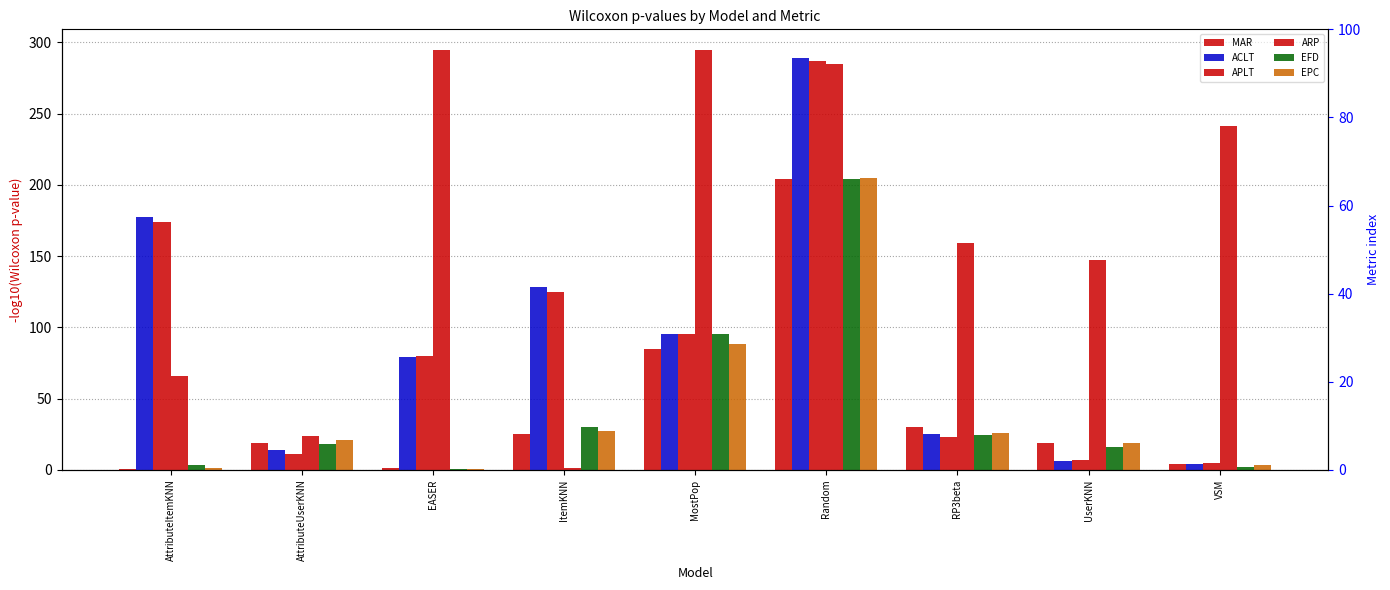

Are the bars grouped side by side (vs. stacked)?

Yes